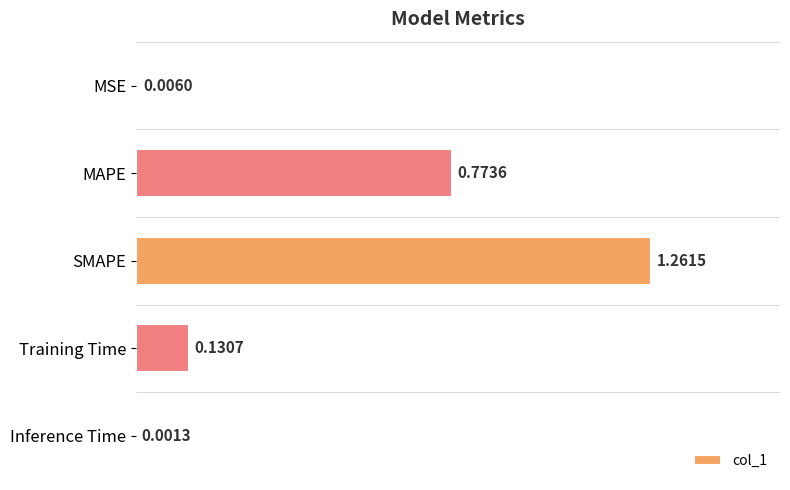

Which category has the highest value across all series?

SMAPE